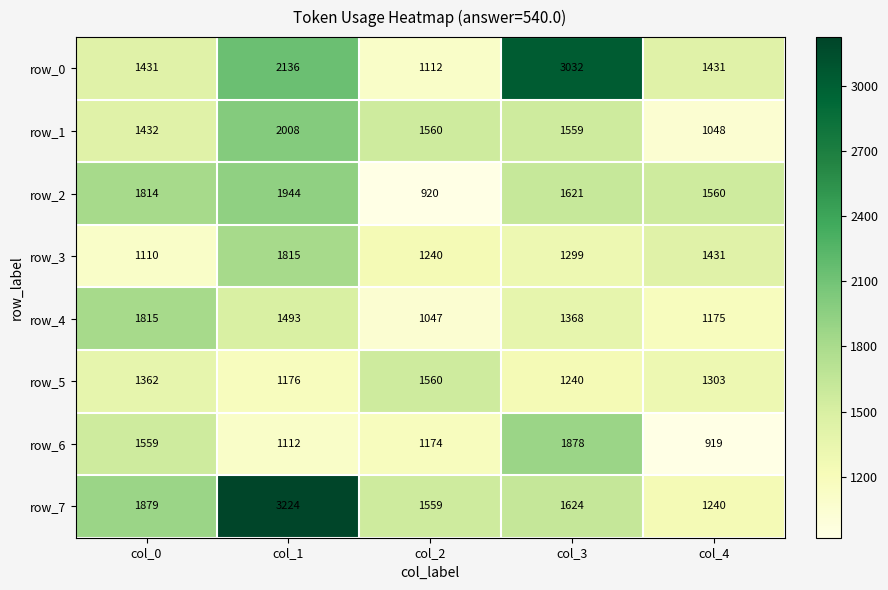

How many row_0 values are between 1431 and 2136?

3